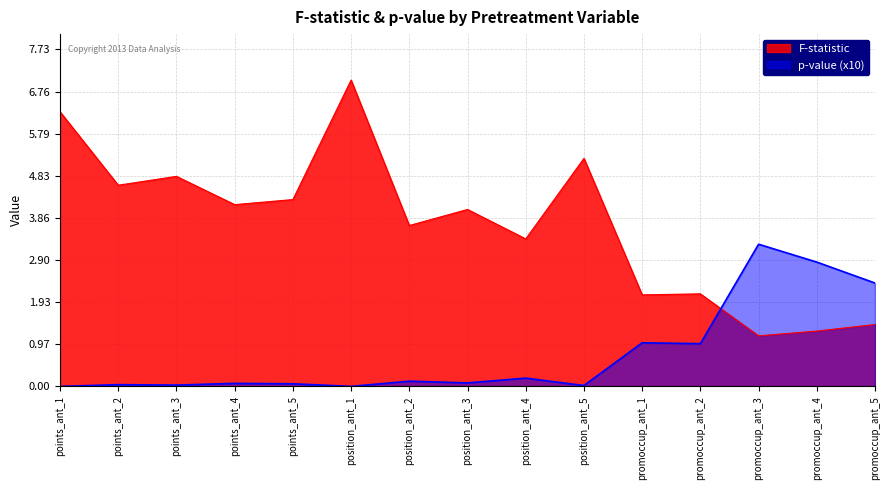

At how many categories does at least one series exceed 3?

11